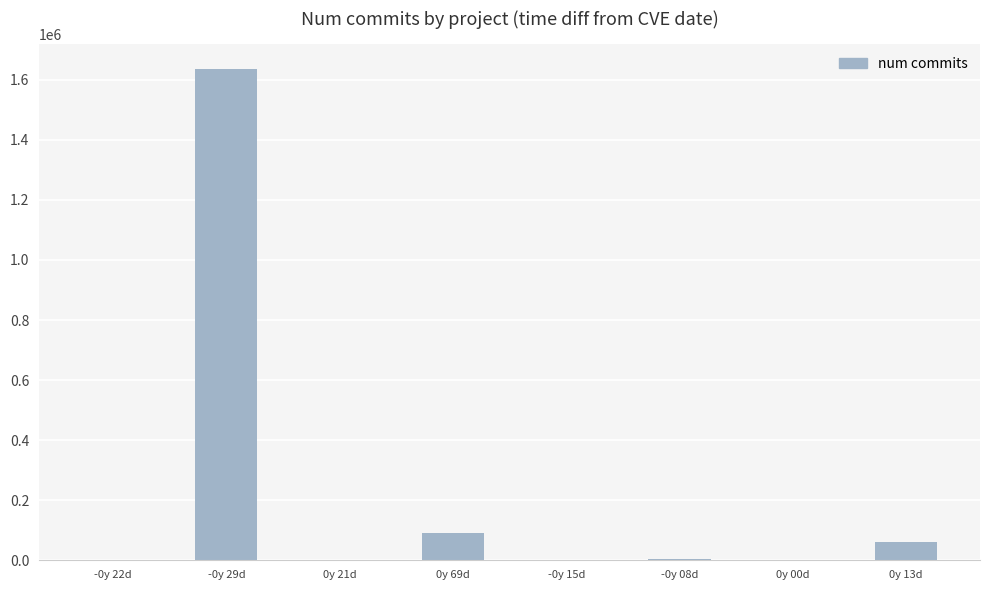

Approximately how many times larger is the value at 0y 13d compared to 0y 69d?

0.7